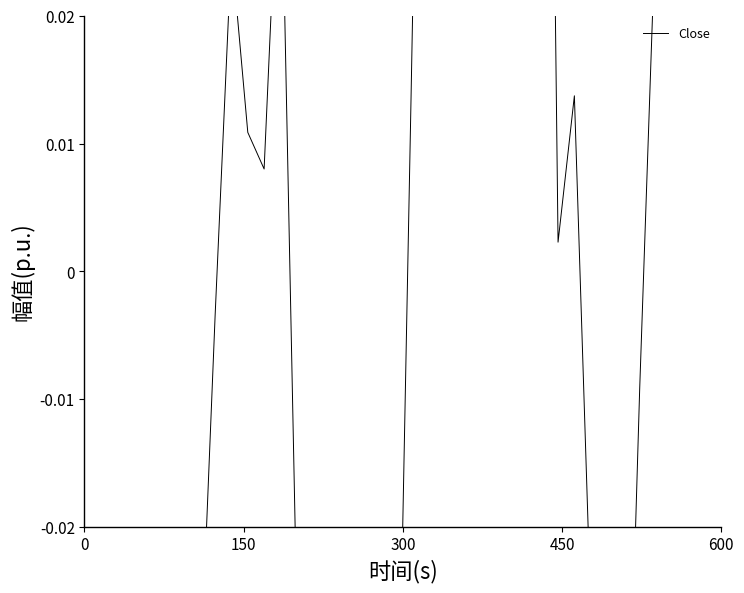

What is the maximum value shown in the chart?

0.3